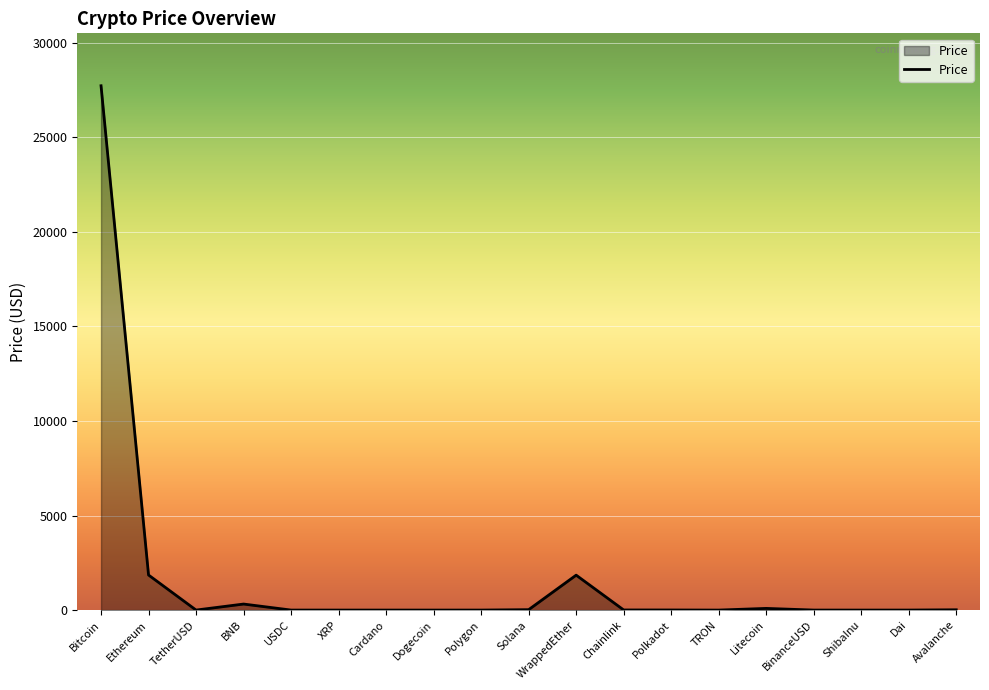

How many lines are shown in the chart?

1